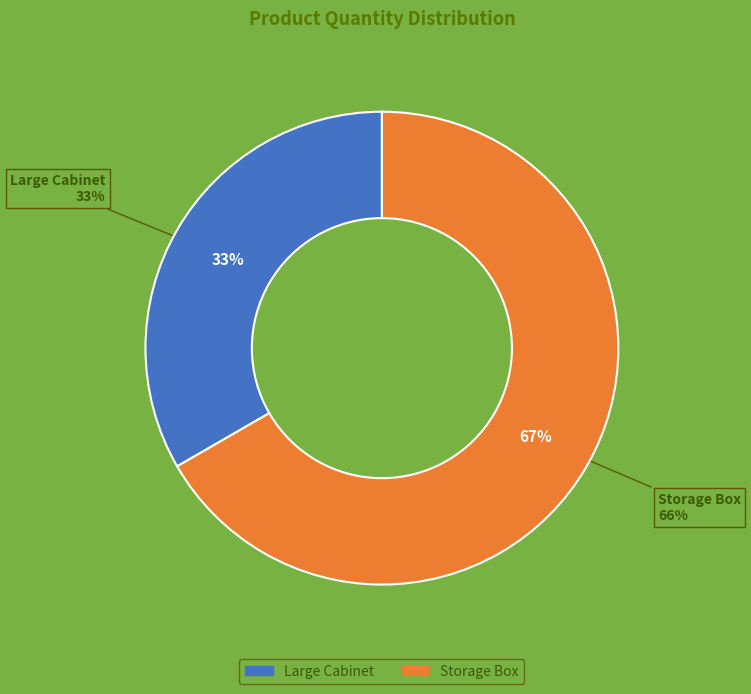

To the nearest percent, what portion does Large Cabinet represent?

33%